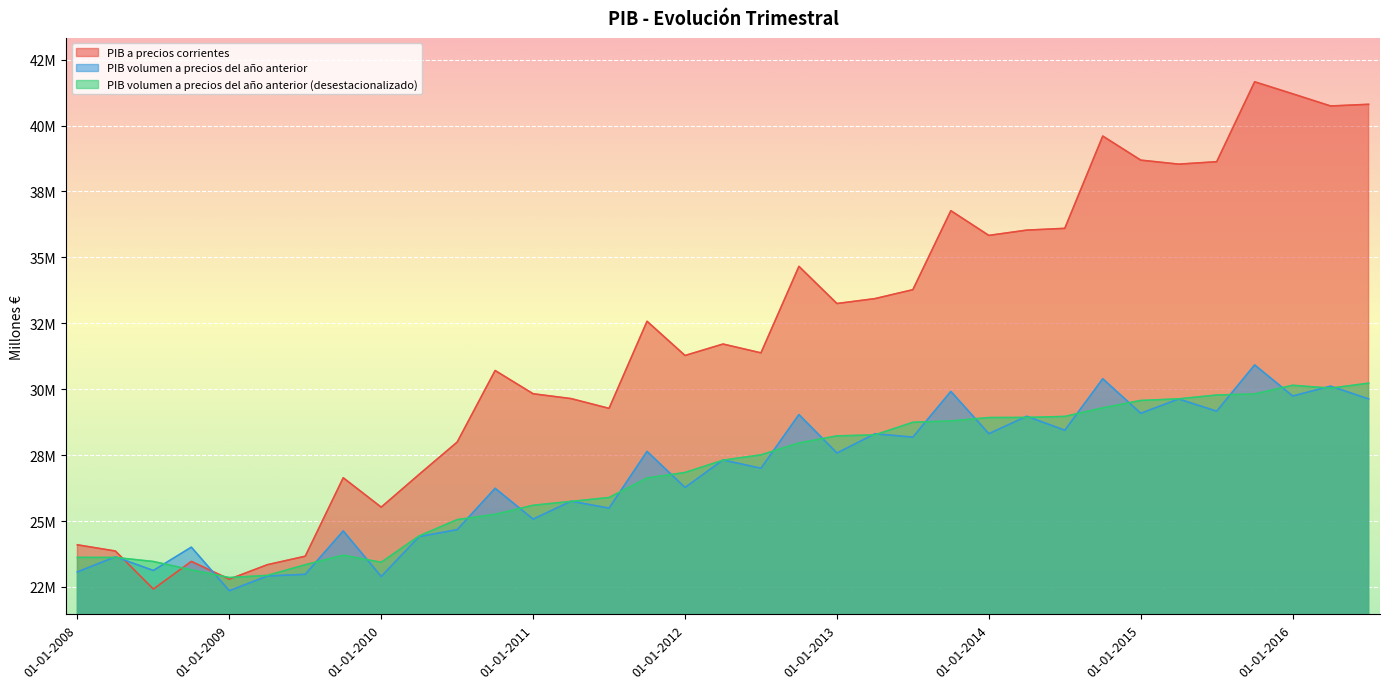

What is the label of the 7th point from the left?

01-07-2009